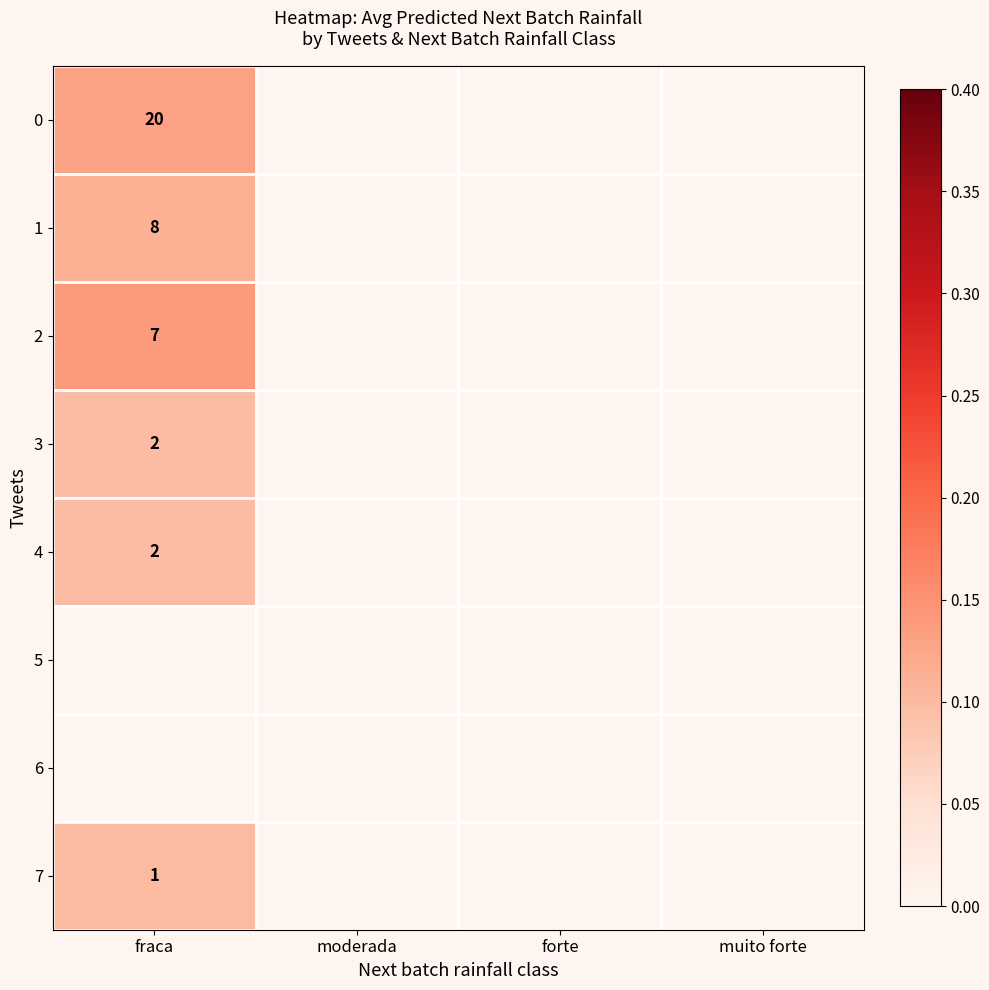

How many distinct data groups are displayed?

8